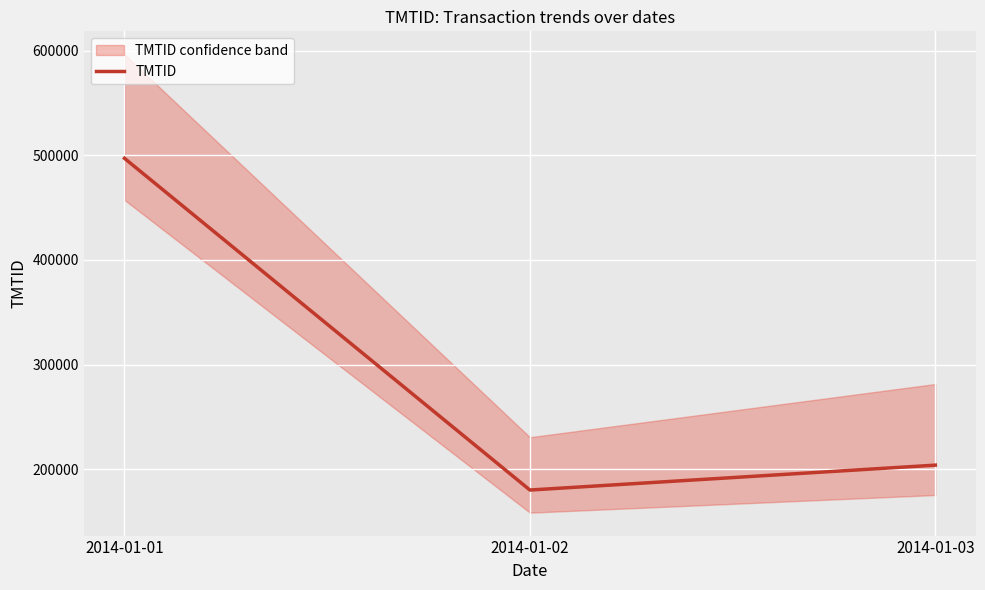

The chart shows a value of 271458 at 2014-01-02. True or false?

False